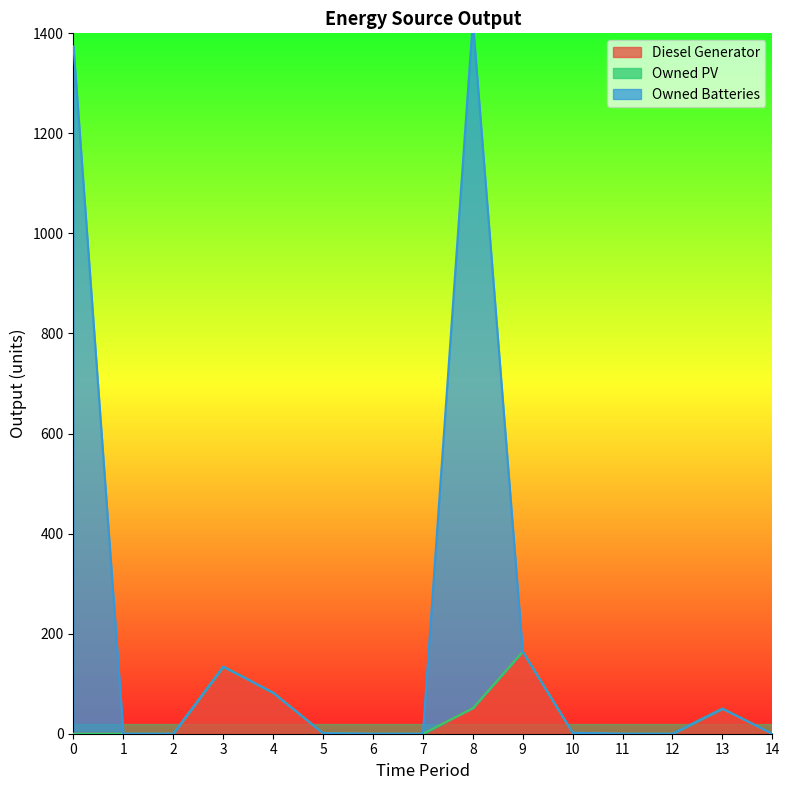

At which category does Diesel Generator reach its first local peak?

3